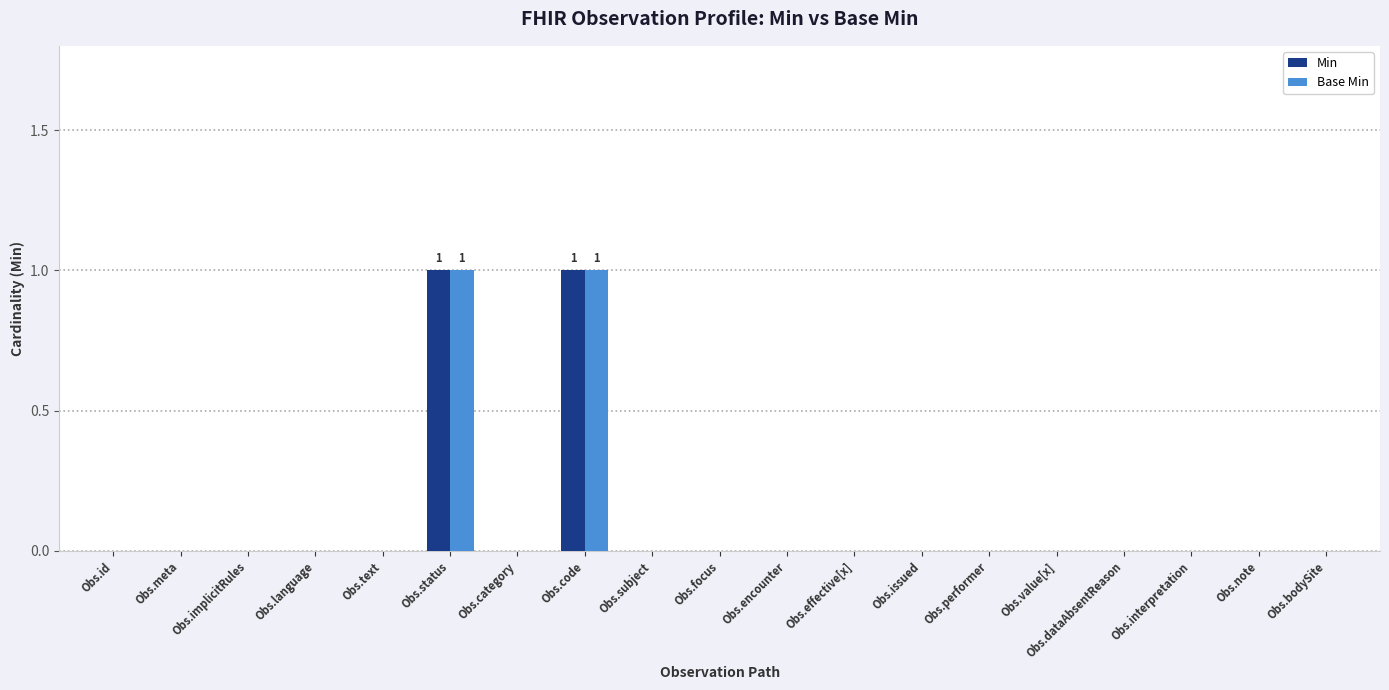

What are all the series names shown in the legend?

Min, Base Min